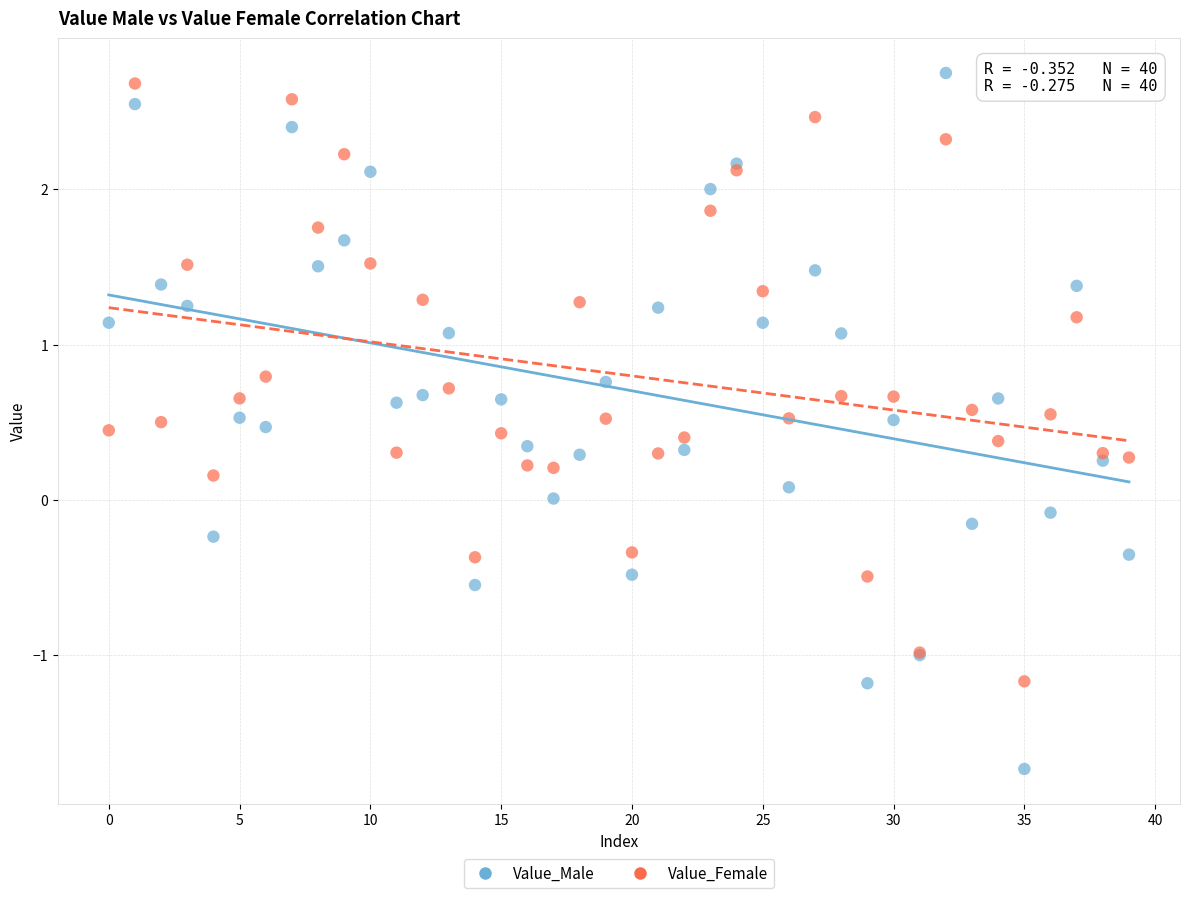

Which series contains the lowest Y value?

Value_Male